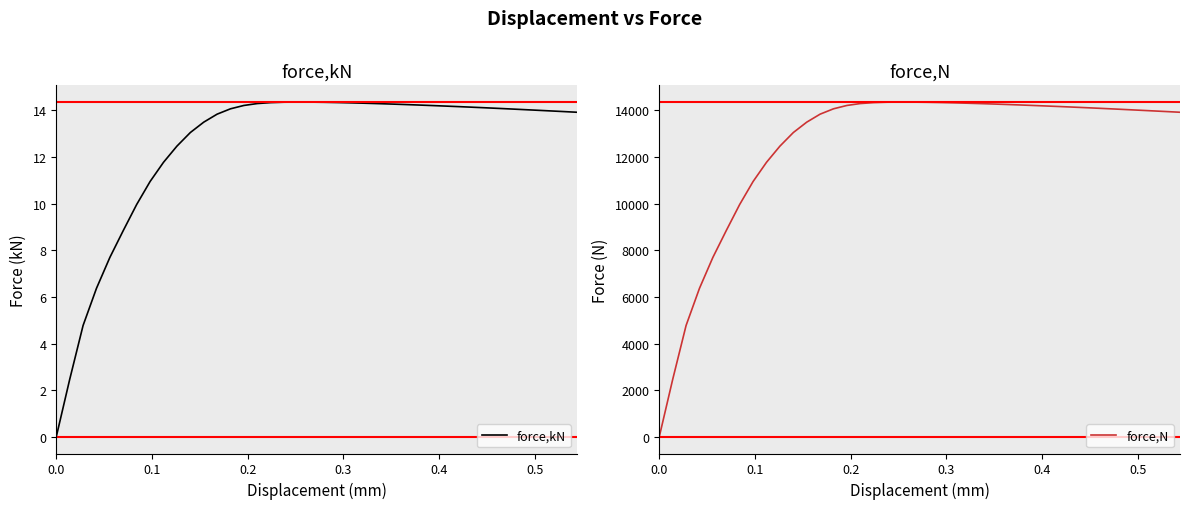

What is the difference between the second highest and second lowest values in the force,N series?

11897.3